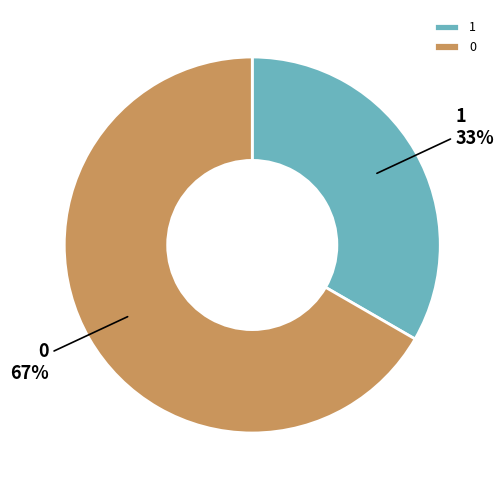

How many slices are in this pie chart?

2